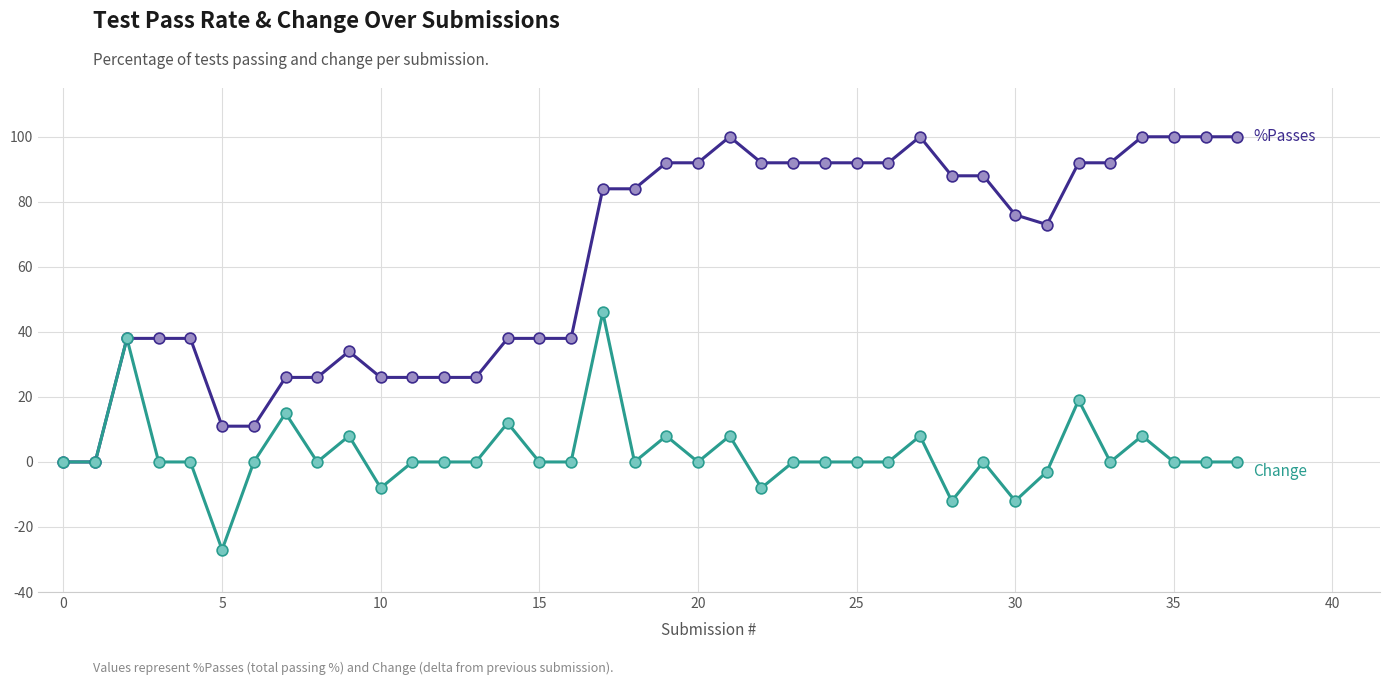

What is the minimum value shown in the chart?

-27